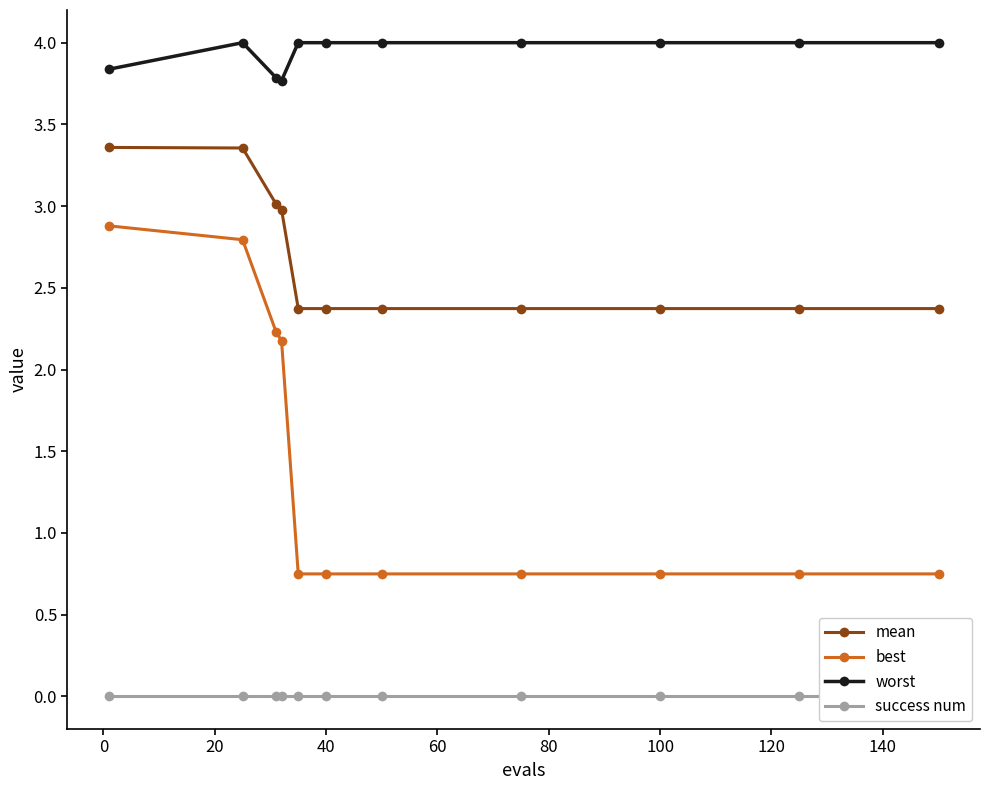

True or false: best and worst intersect in this chart.

False